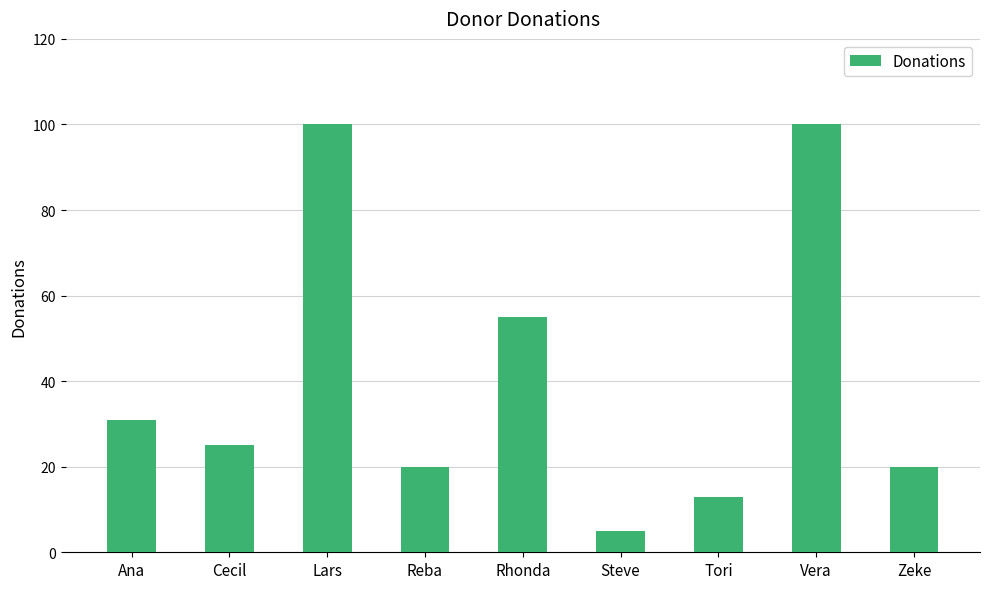

Reading left to right, list all the values displayed in this chart.

Ana=31	Cecil=25	Lars=100	Reba=20	Rhonda=55	Steve=5	Tori=13	Vera=100	Zeke=20